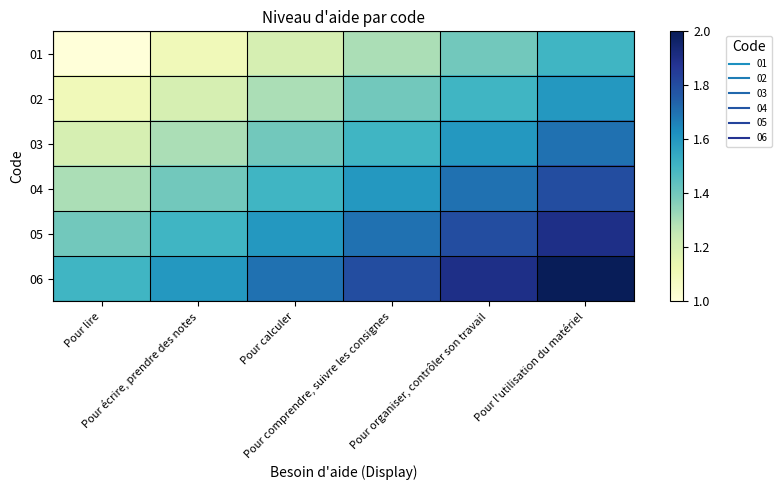

At Pour lire, list the series in order from smallest to largest.

01, 02, 03, 04, 05, 06